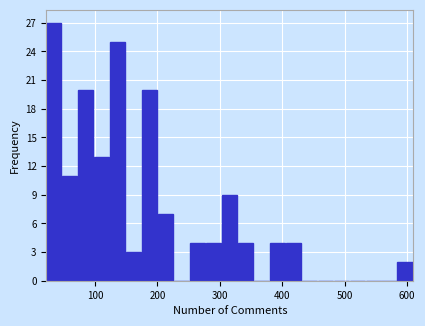

Around what value on the x-axis is the tallest bar? Give the approximate position of its centre, as read against the axis.

30